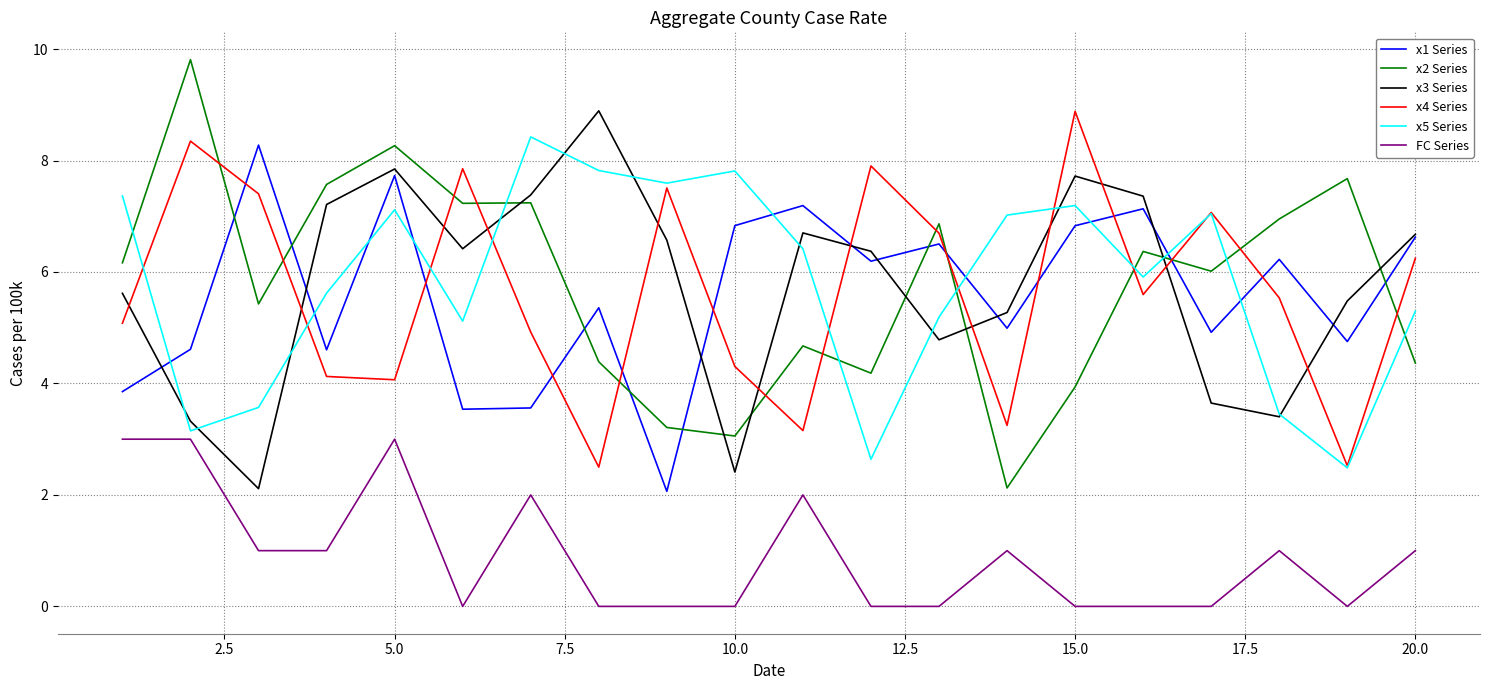

What is the maximum value shown in the chart?

9.8